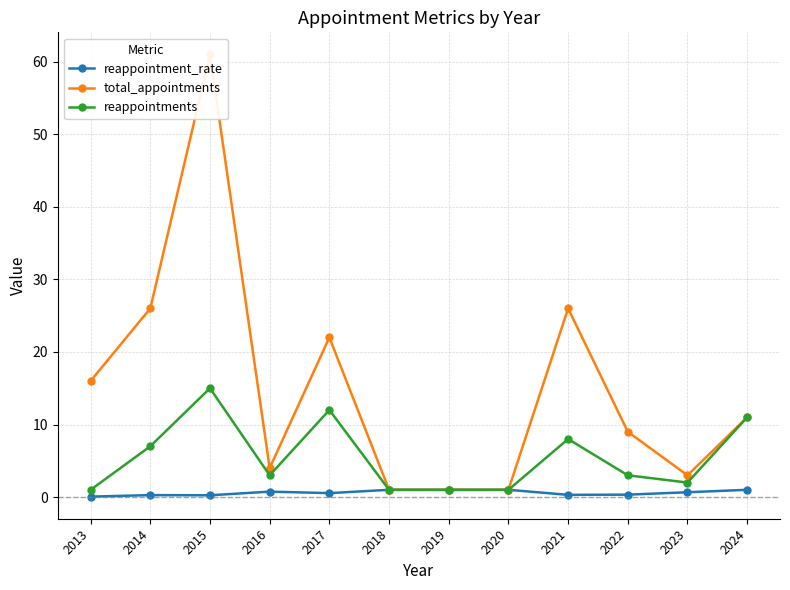

At which category does reappointments reach its first local peak?

2015